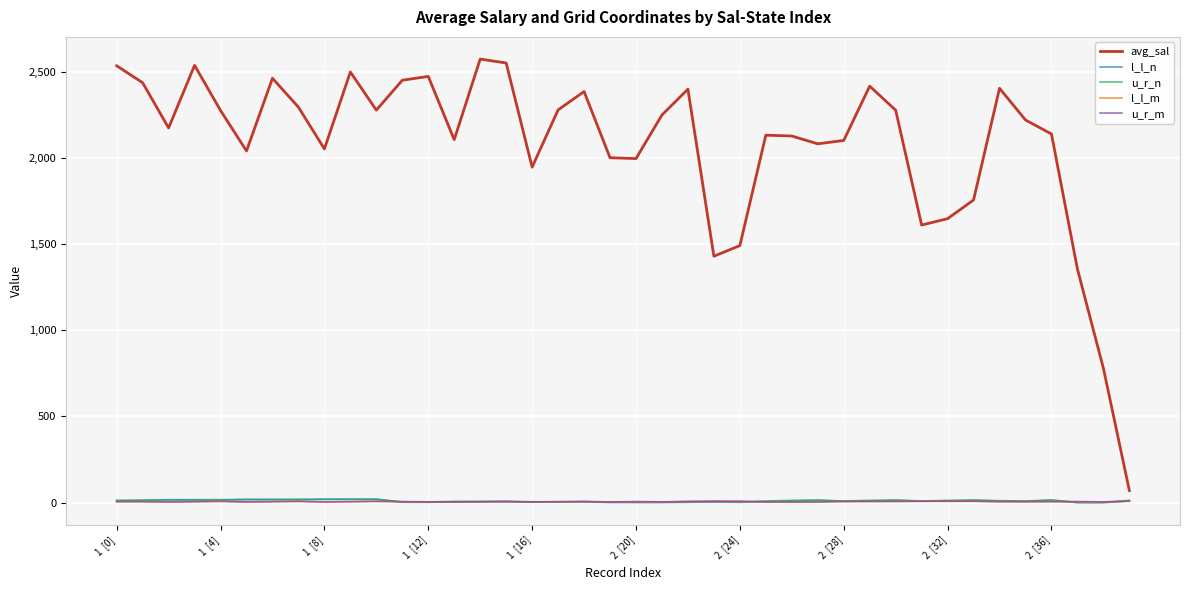

True or false: avg_sal and u_r_m cross at least once.

False